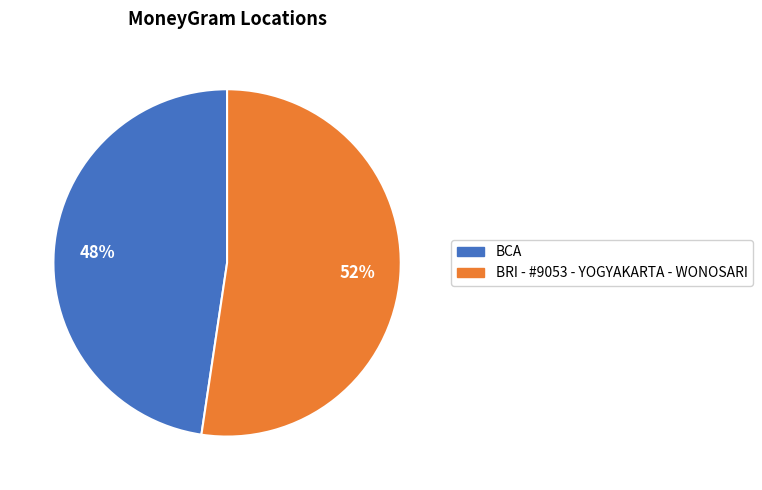

Which slice represents more than half of the pie?

BRI - #9053 - YOGYAKARTA - WONOSARI